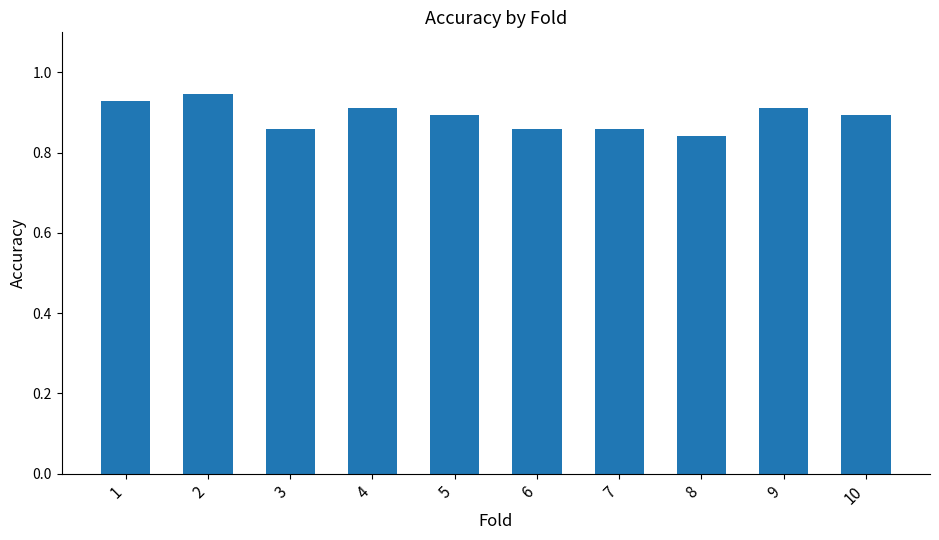

Between 10 and 3, which is larger?

10